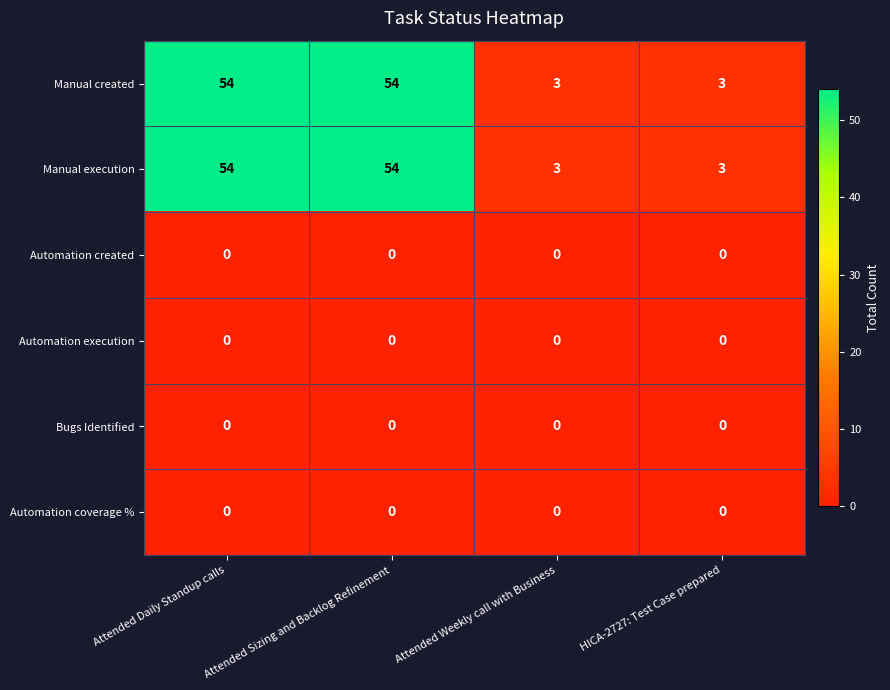

What is the maximum value shown in the chart?

54